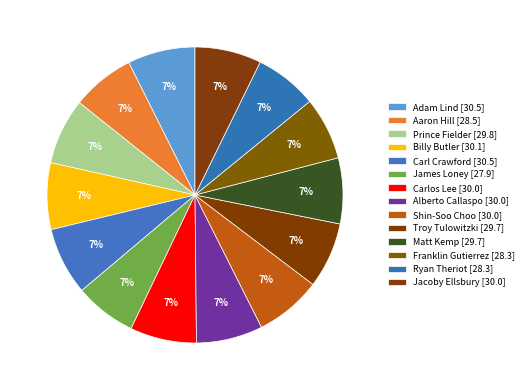

How many slices are in this pie chart?

14